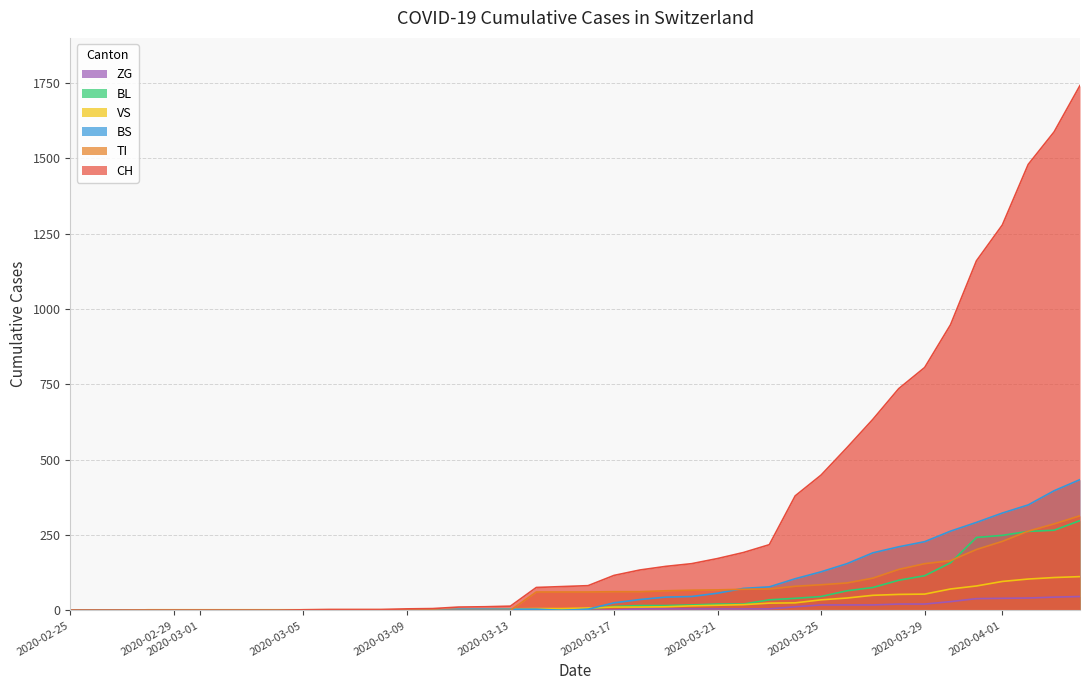

What is the highest value of the BS series?

434